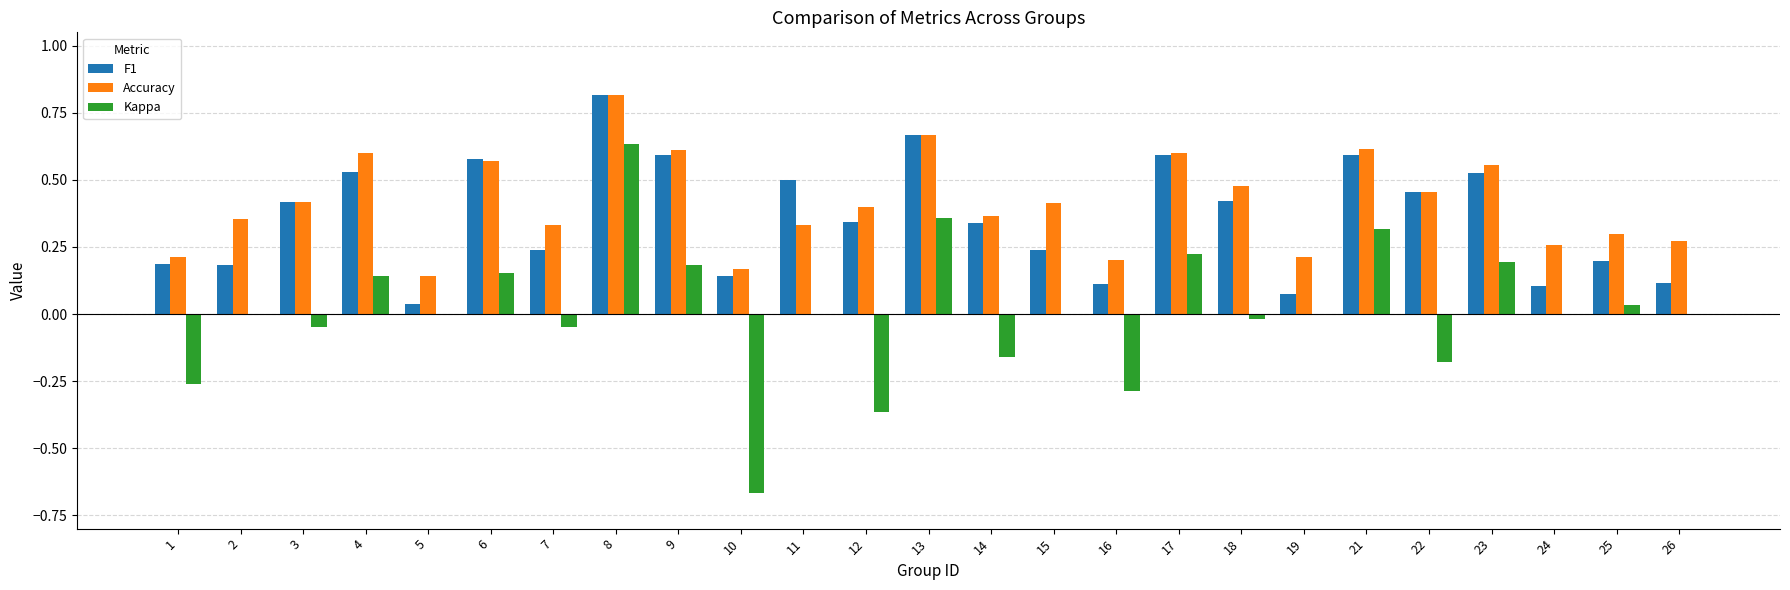

True or false: Accuracy has a value of 0.8 at 9.

False